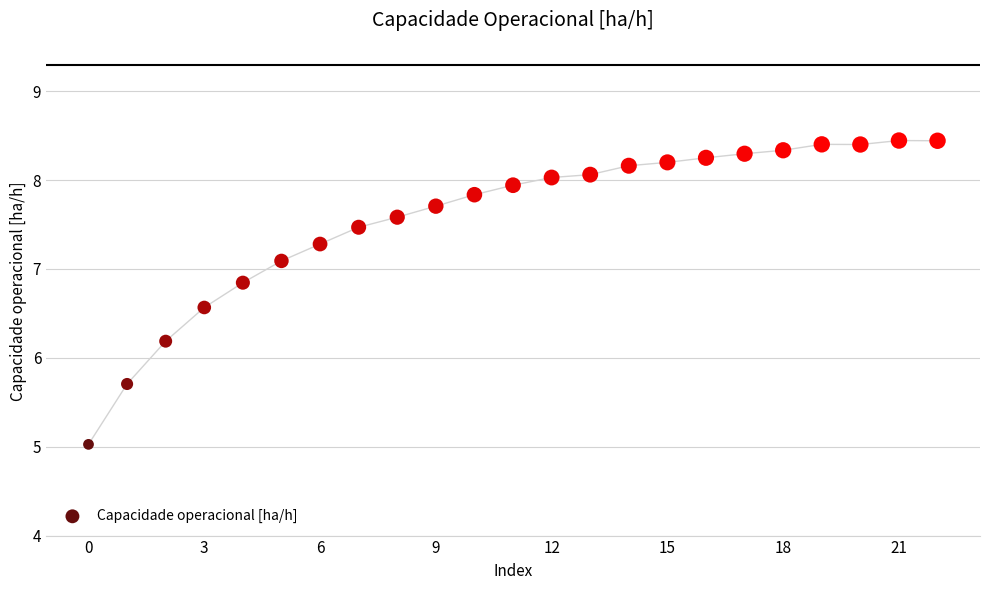

What Y value in the scatter plot is closest to 6?

6.2